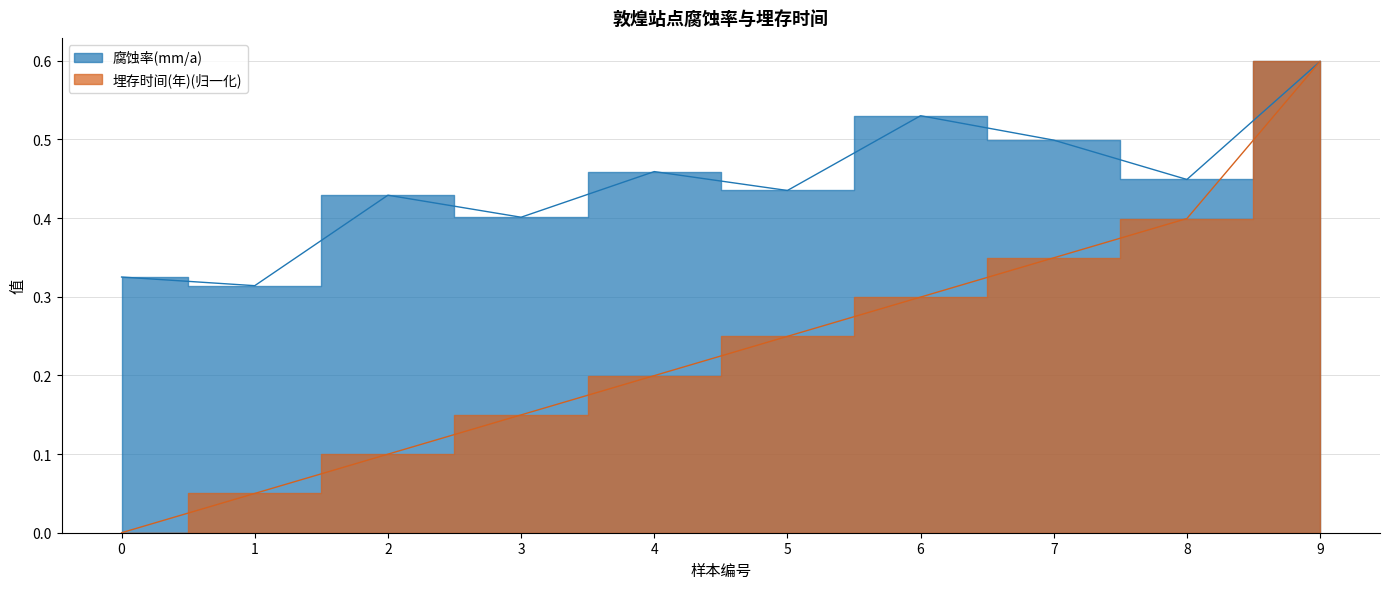

List the labels in order of 腐蚀率(mm/a) value, largest first.

9, 6, 7, 4, 8, 5, 2, 3, 0, 1